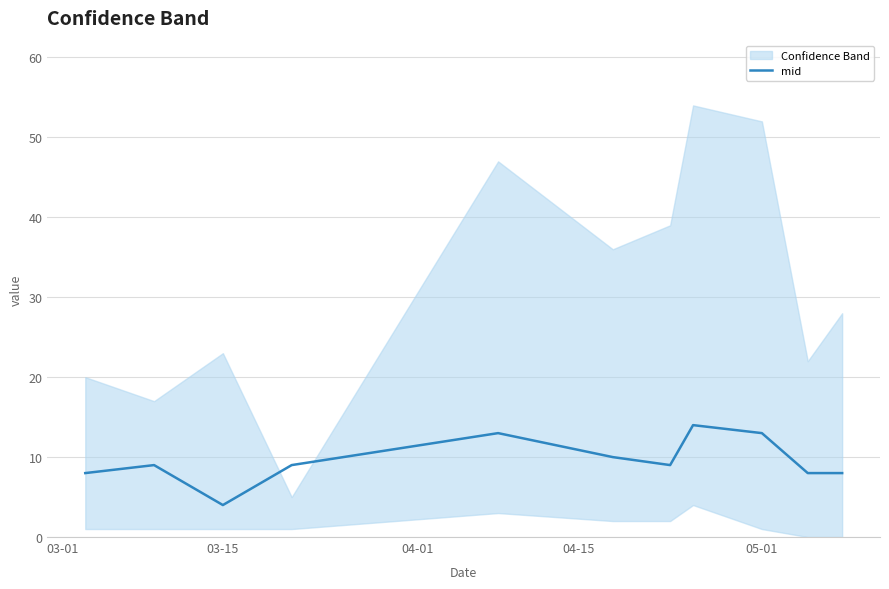

What is the label of the 1st point from the left?

03-01